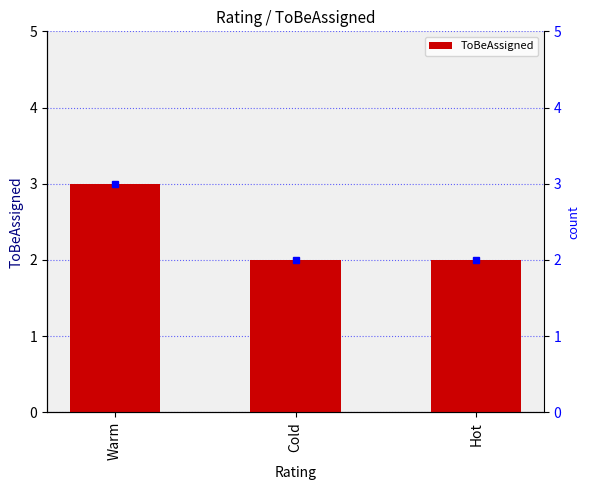

What is the greatest value displayed?

3